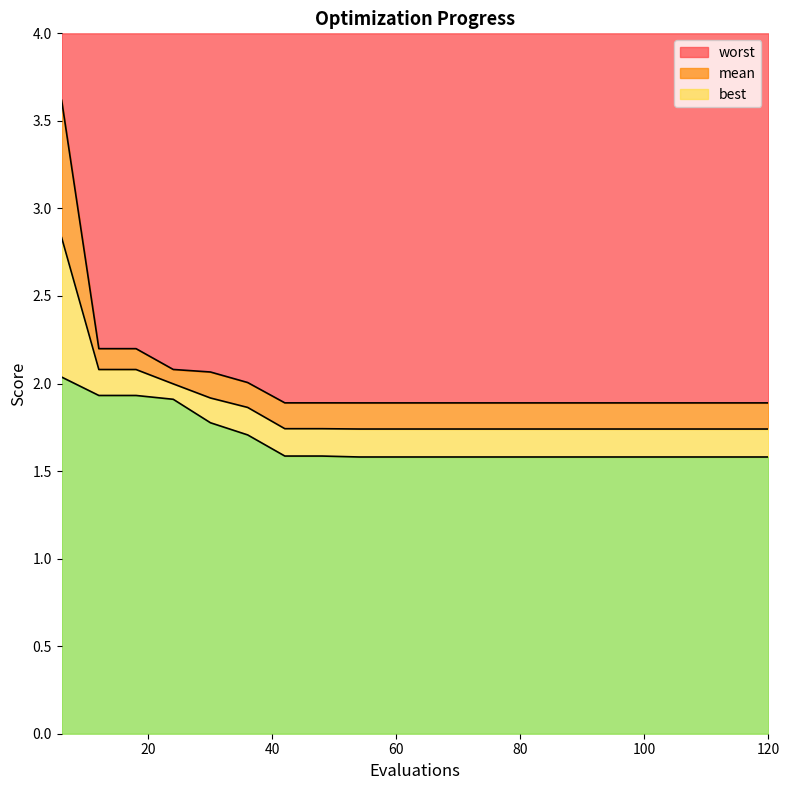

What is the value of the mean point at the 6th from the left?

1.9